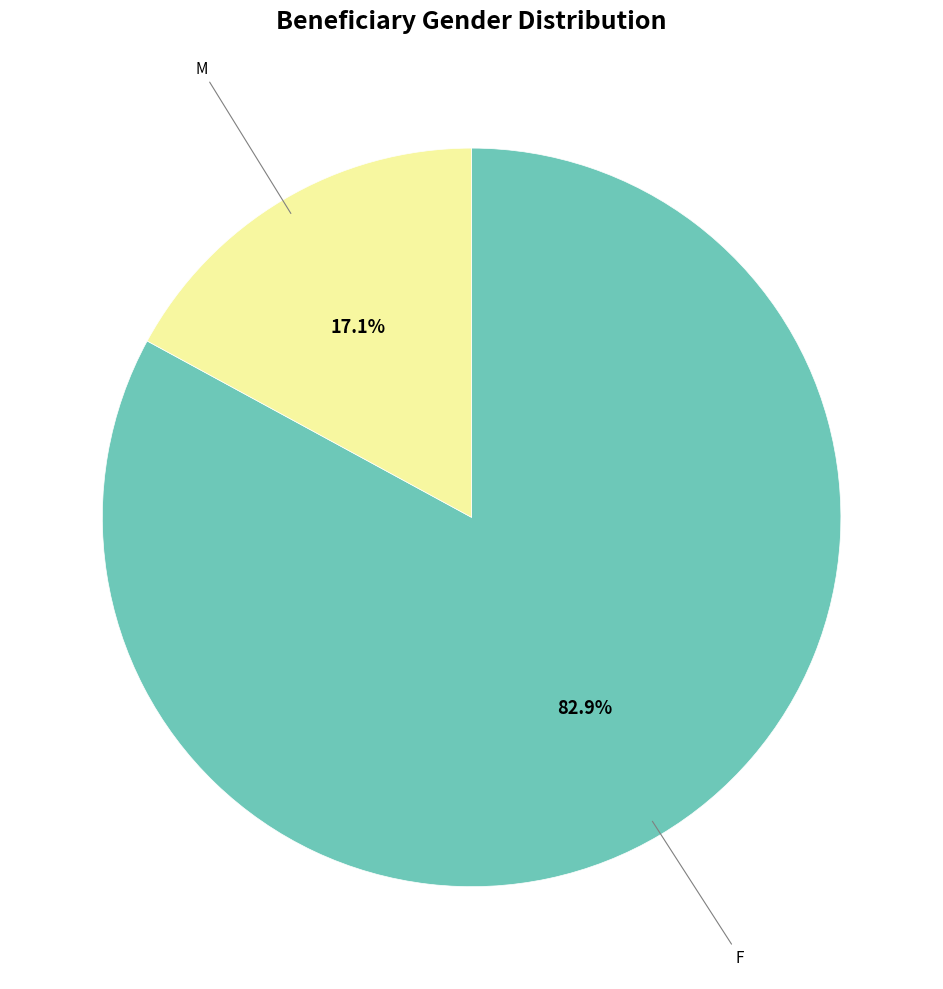

Between F and M, which is larger?

F